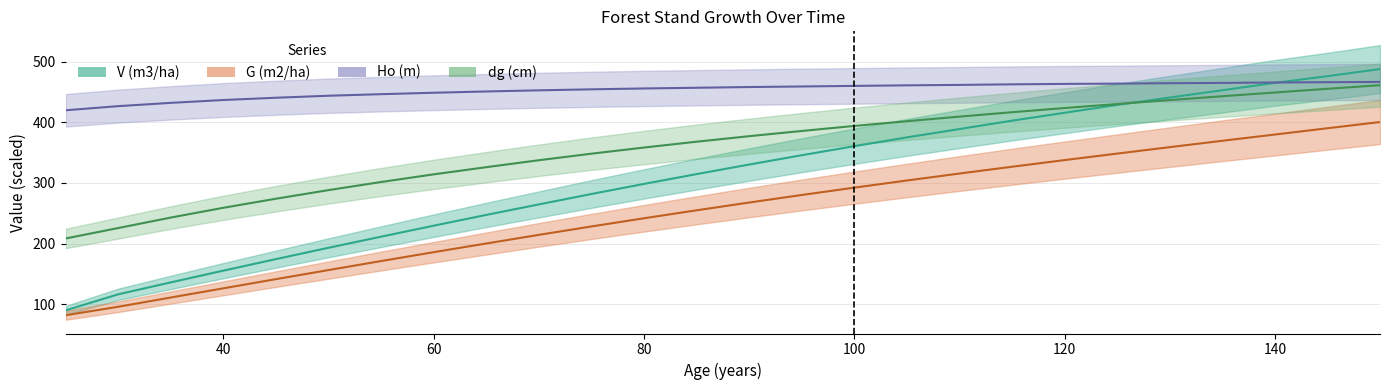

What is the spread (max minus min) of values at 145?

85.8